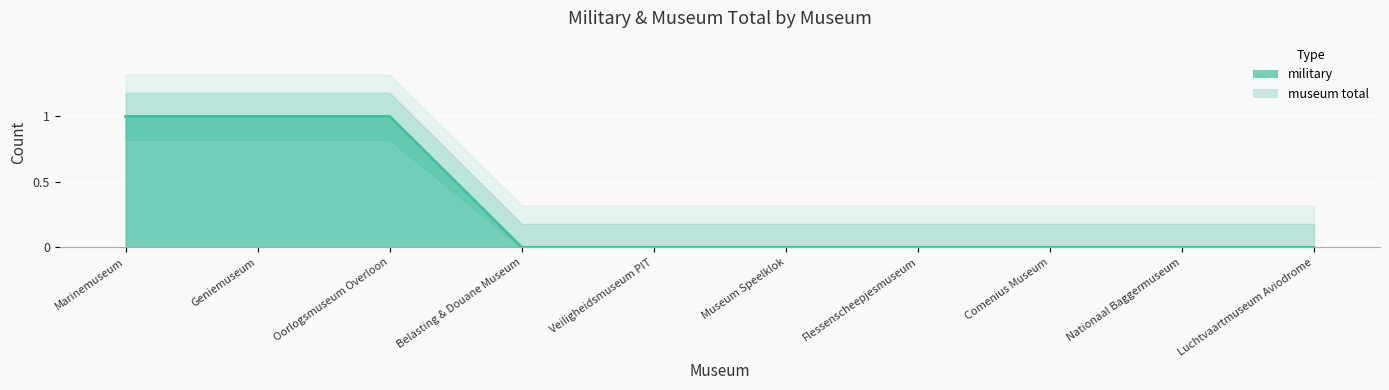

Reading left to right, list all the values displayed in this chart.

military: Marinemuseum=1	Geniemuseum=1	Oorlogsmuseum Overloon=1	Belasting & Douane Museum=0	Veiligheidsmuseum PIT=0	Museum Speelklok=0	Flessenscheepjesmuseum=0	Comenius Museum=0	Nationaal Baggermuseum=0	Luchtvaartmuseum Aviodrome=0
museum total: Marinemuseum=1	Geniemuseum=1	Oorlogsmuseum Overloon=1	Belasting & Douane Museum=0	Veiligheidsmuseum PIT=0	Museum Speelklok=0	Flessenscheepjesmuseum=0	Comenius Museum=0	Nationaal Baggermuseum=0	Luchtvaartmuseum Aviodrome=0